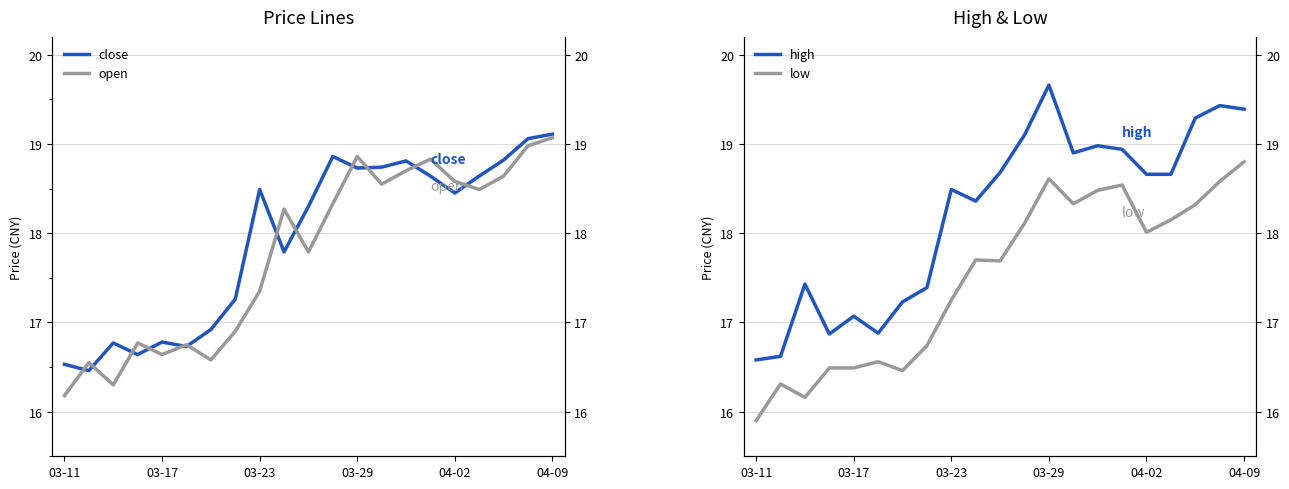

Reading right to left, list all the values displayed in this chart.

close: 19.1	19.1	18.8	18.6	18.4	18.6	18.8	18.7	18.7	18.9	18.3	17.8	18.5	17.3	16.9	16.7	16.8	16.6	16.8	16.5	16.5
open: 19.1	19.0	18.6	18.5	18.6	18.8	18.7	18.6	18.9	18.3	17.8	18.3	17.4	16.9	16.6	16.8	16.6	16.8	16.3	16.6	16.2
high: 19.4	19.4	19.3	18.7	18.7	18.9	19.0	18.9	19.7	19.1	18.7	18.4	18.5	17.4	17.2	16.9	17.1	16.9	17.4	16.6	16.6
low: 18.8	18.6	18.3	18.1	18.0	18.5	18.5	18.3	18.6	18.1	17.7	17.7	17.2	16.7	16.5	16.6	16.5	16.5	16.2	16.3	15.9